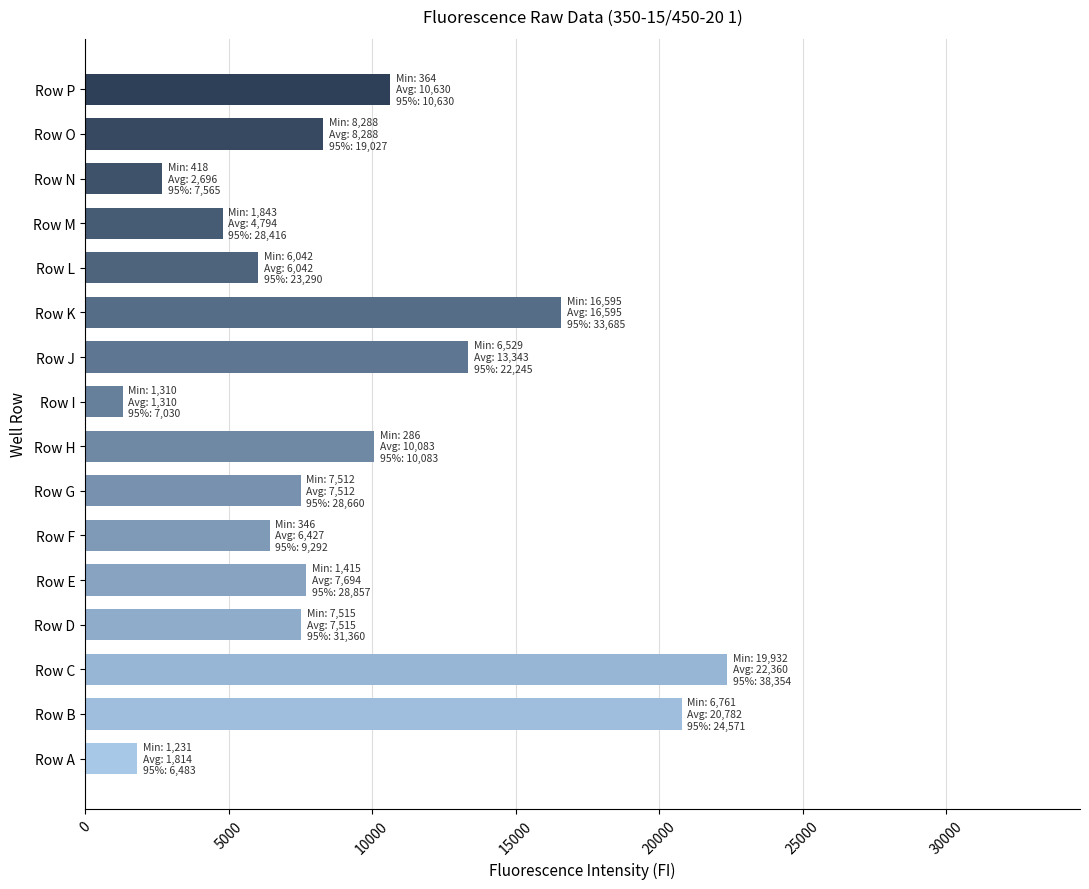

What is the approximate value at Row A, to the nearest 50?

1800